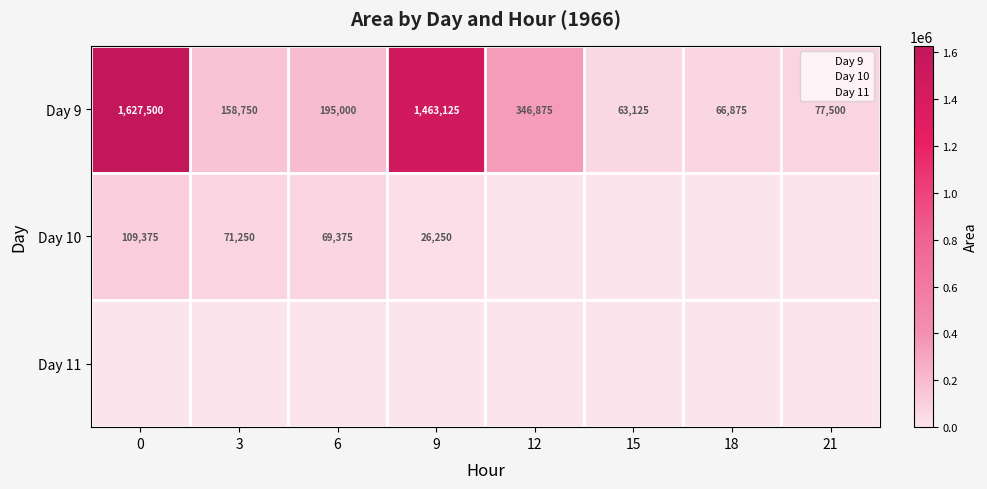

At how many categories does at least one series exceed 33906?

8